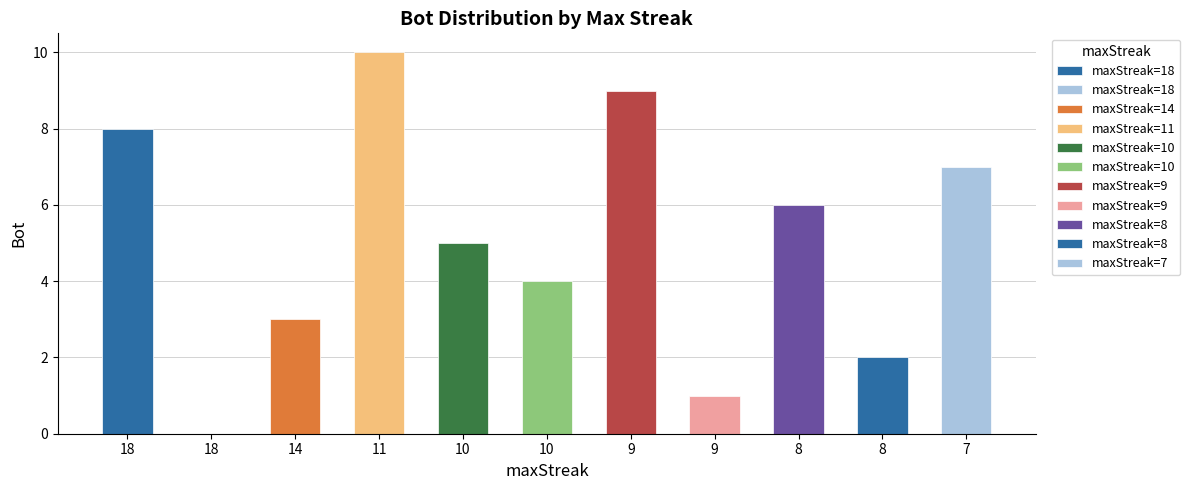

At which label does the data first exceed 5?

18